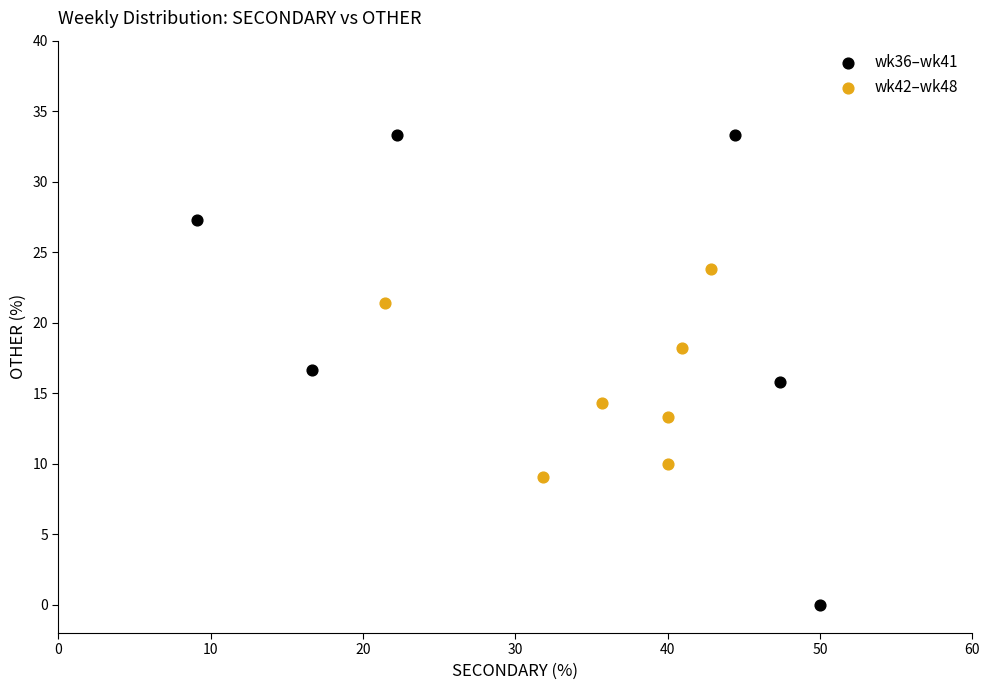

Which series reaches the minimum Y coordinate?

wk36–wk41